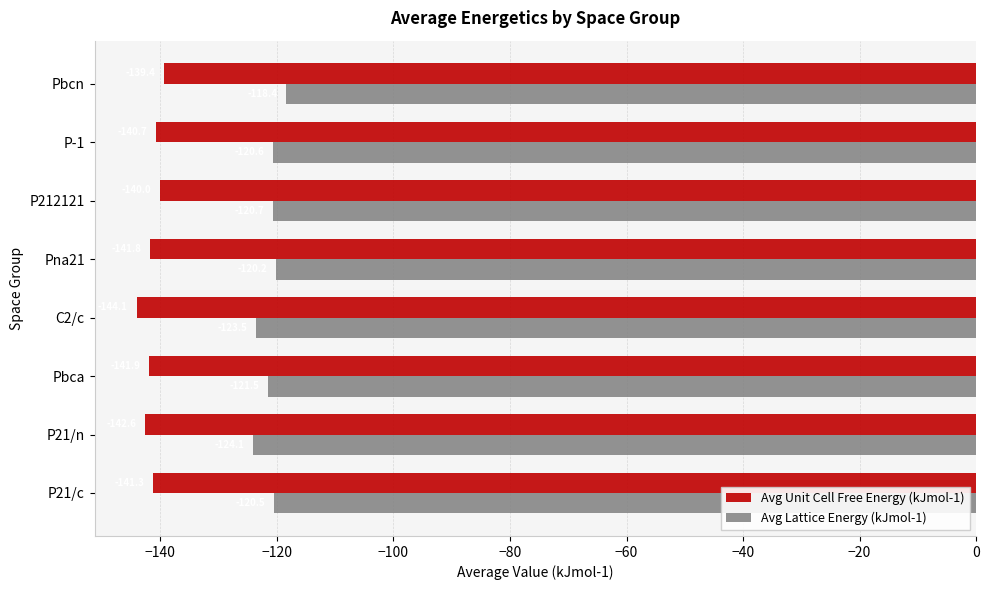

What are all the series names shown in the legend?

Avg Unit Cell Free Energy (kJmol-1), Avg Lattice Energy (kJmol-1)